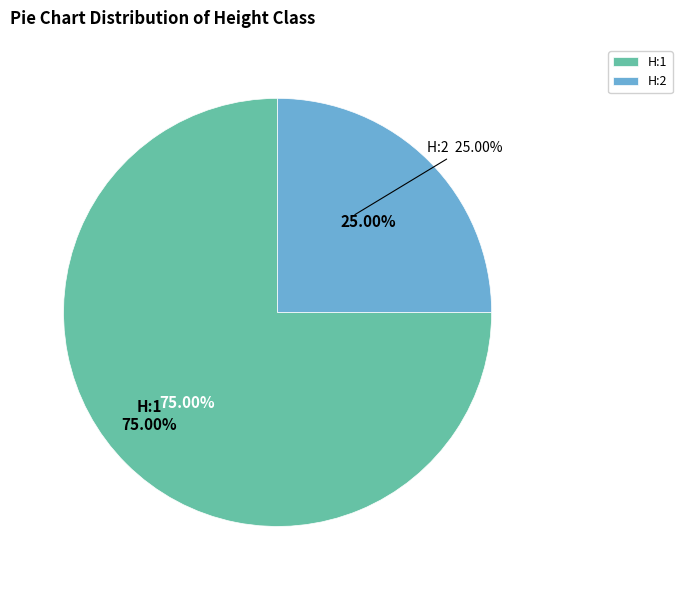

Is the sum of H:1 and H:2 greater than half?

Yes